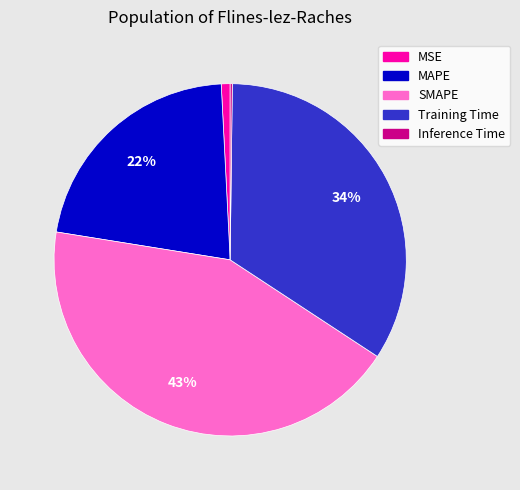

Does Training Time account for over 50% of the chart?

No